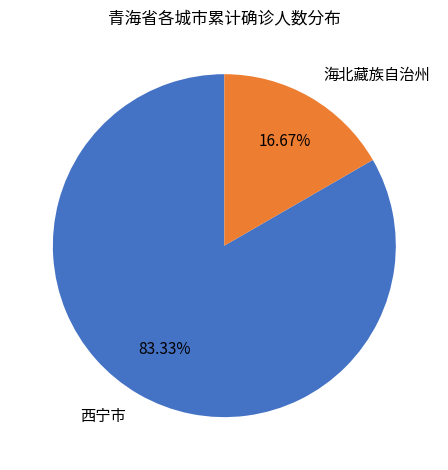

Which slice is the smallest?

海北藏族自治州